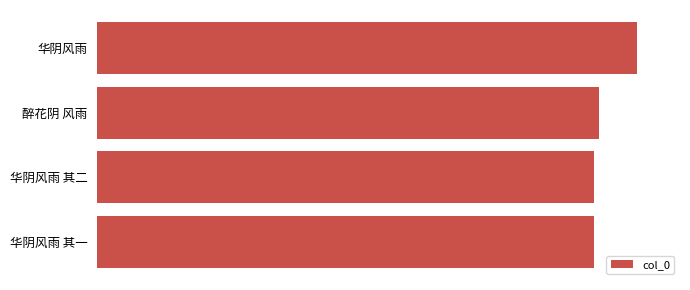

What is the greatest value displayed?

814372